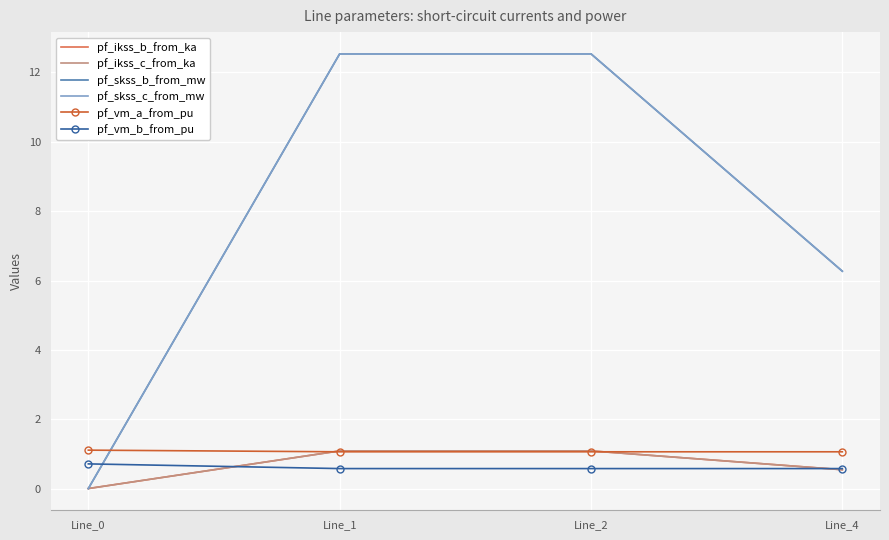

What is the value of the pf_ikss_c_from_ka point at the 4th from the left?

0.5